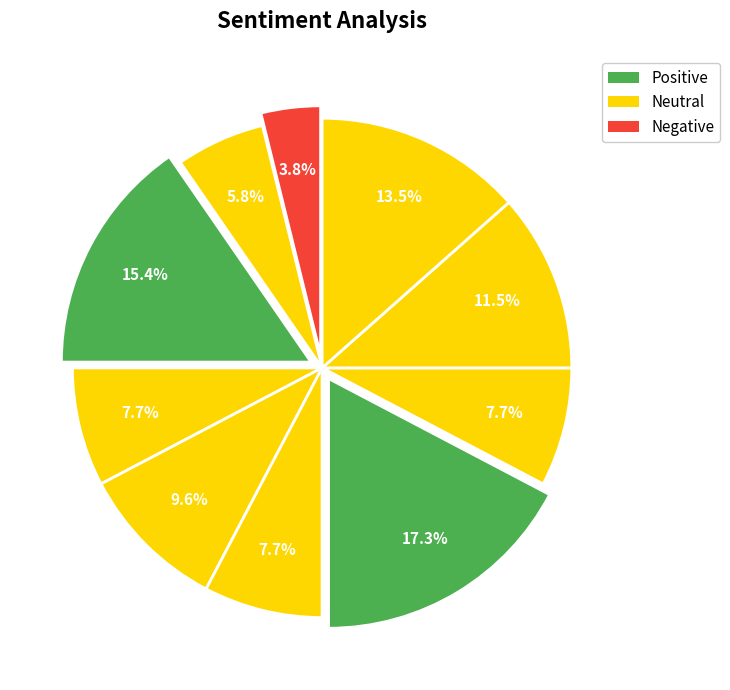

How many slices are in this pie chart?

10